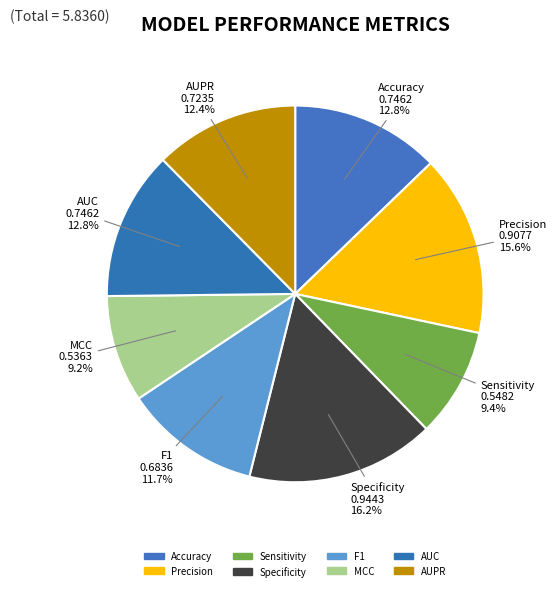

Count the number of slices in the pie.

8